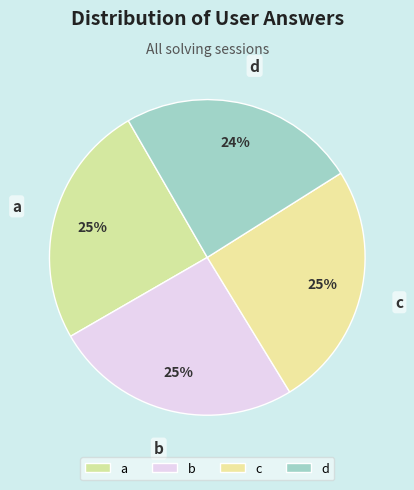

Between a and d, which is larger?

a